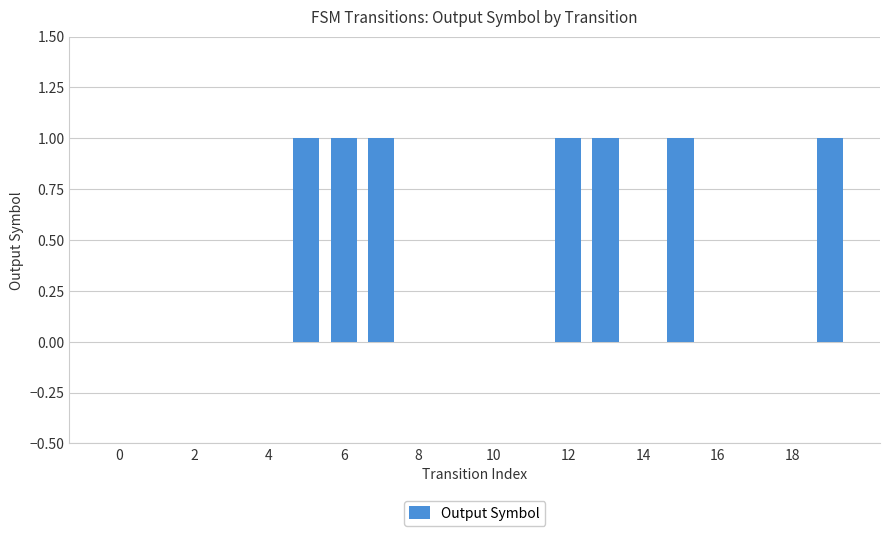

What is the sum of all values?

7